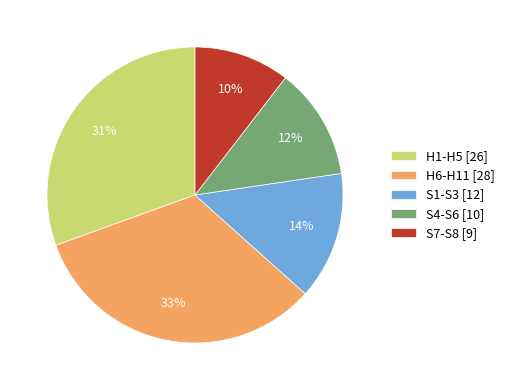

To the nearest percent, what portion does S1-S3 [12] represent?

14%